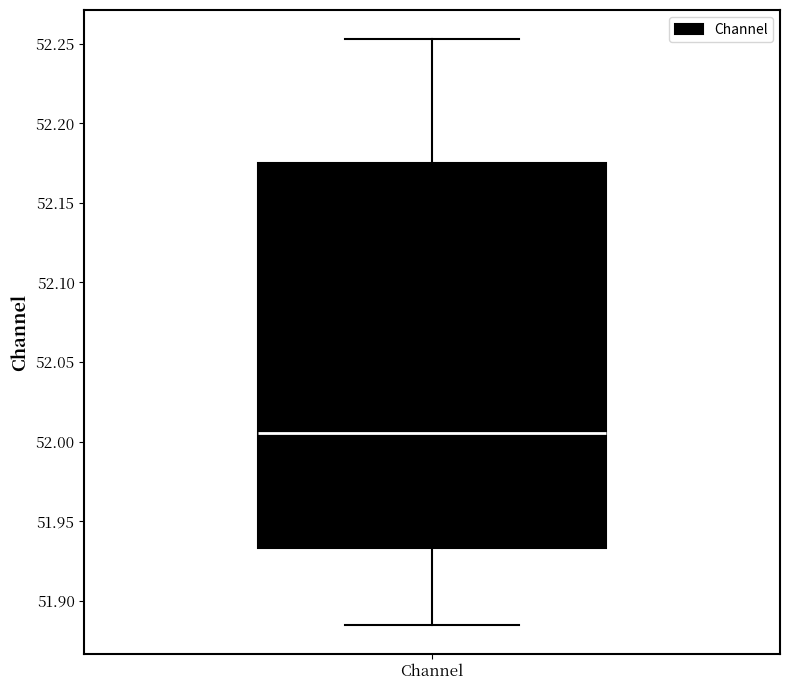

Where is the lower edge of the box for Channel on the y-axis? The values are not printed on the chart, so give them approximately, as read against the axis.

51.935